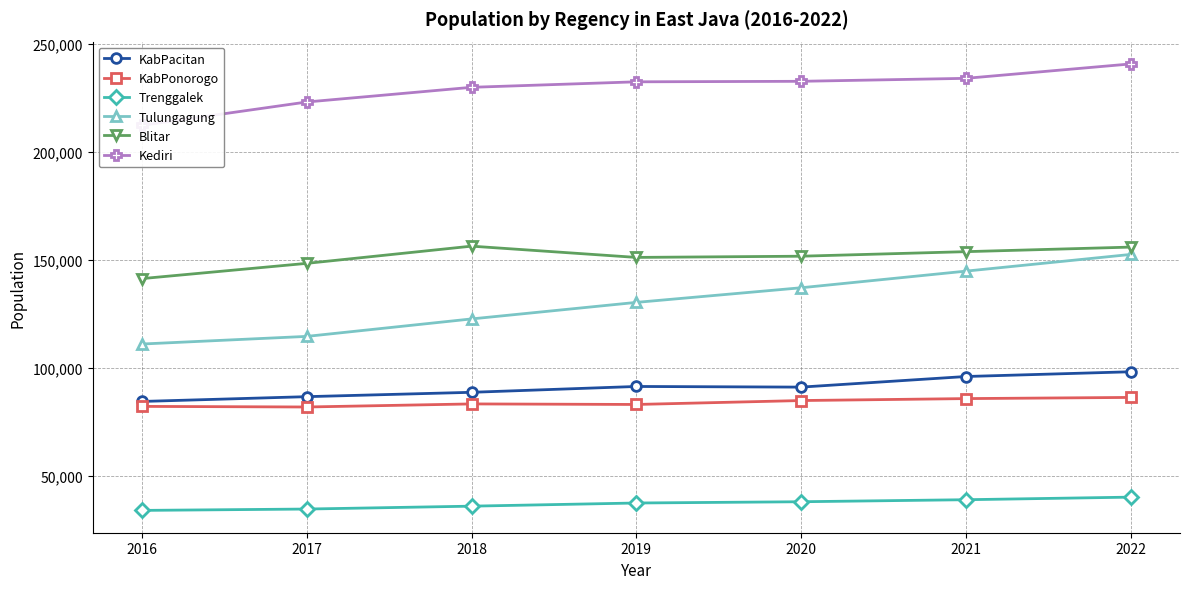

Rank the series by their maximum value, from lowest to highest.

Trenggalek, KabPonorogo, KabPacitan, Tulungagung, Blitar, Kediri